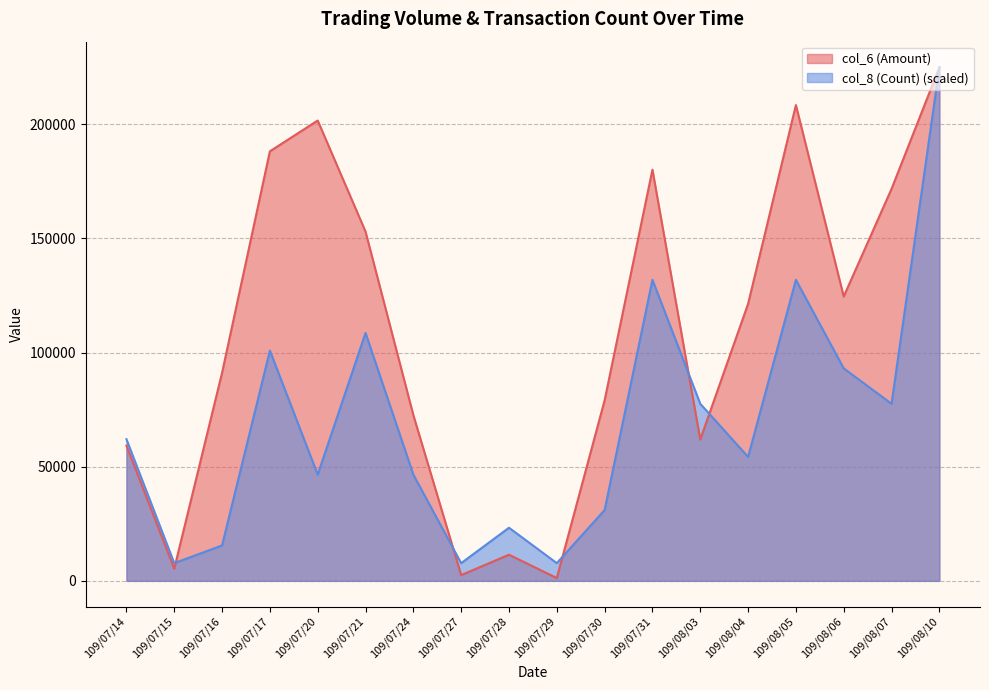

What is the total value across all series at 109/08/05?

340350.7